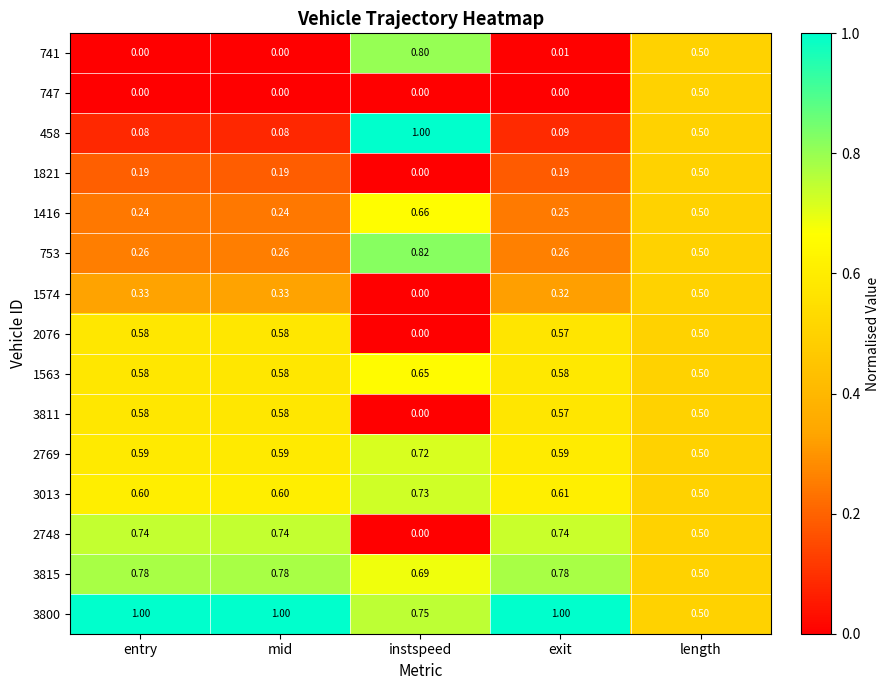

What is the maximum value shown in the chart?

1.0